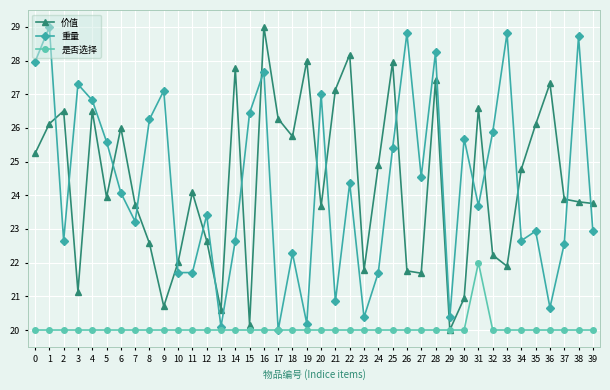

How many categories are shown in the chart?

40